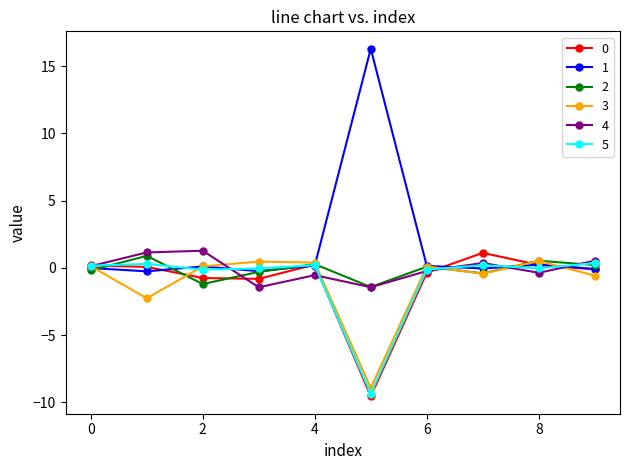

After their last crossing, which series has the higher values: 4 or 1?

4